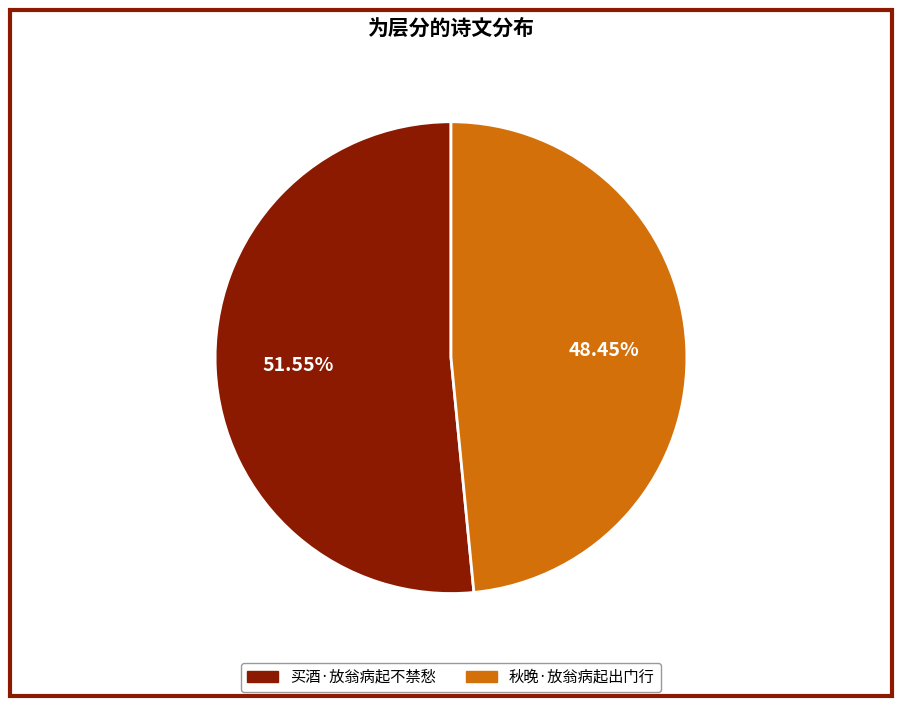

How many slices are in this pie chart?

2